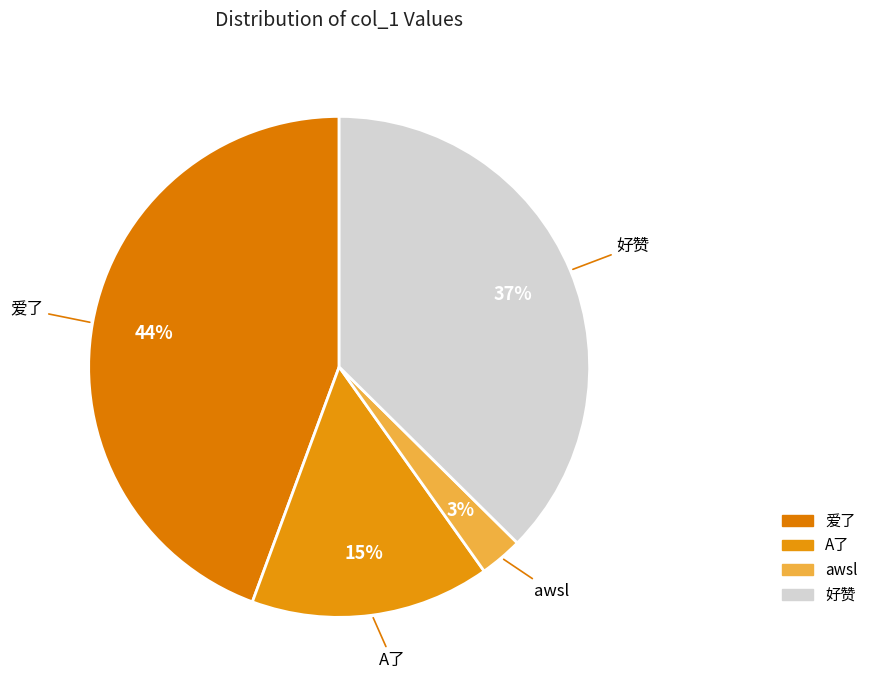

What is the smallest slice in the pie chart?

awsl